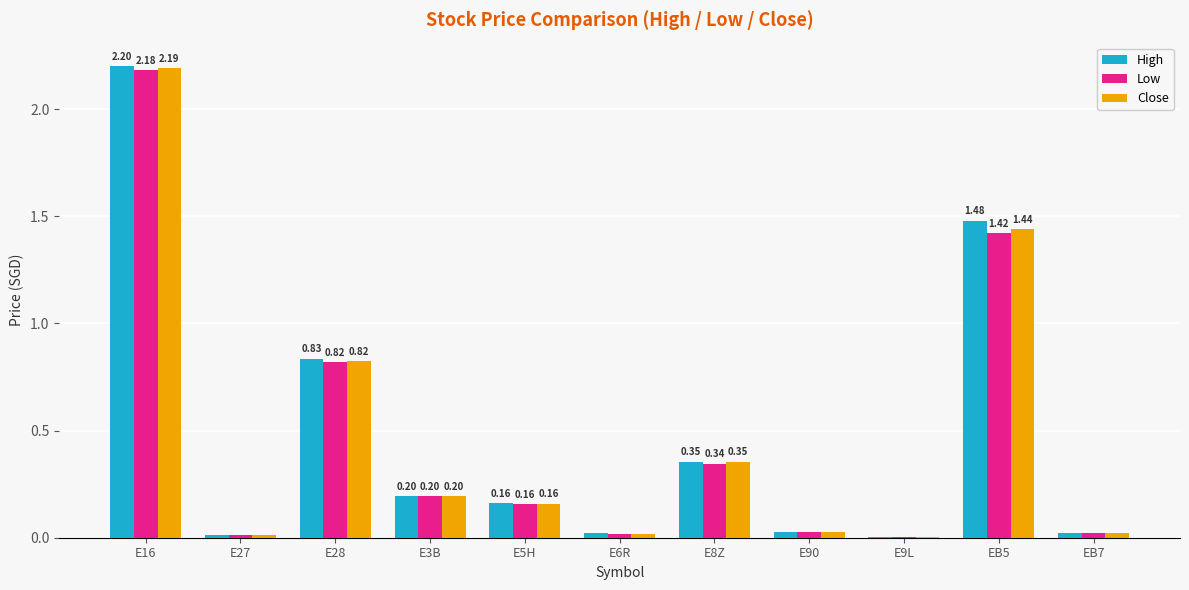

Is the value of High at E28 greater than the value of Low at E9L?

Yes